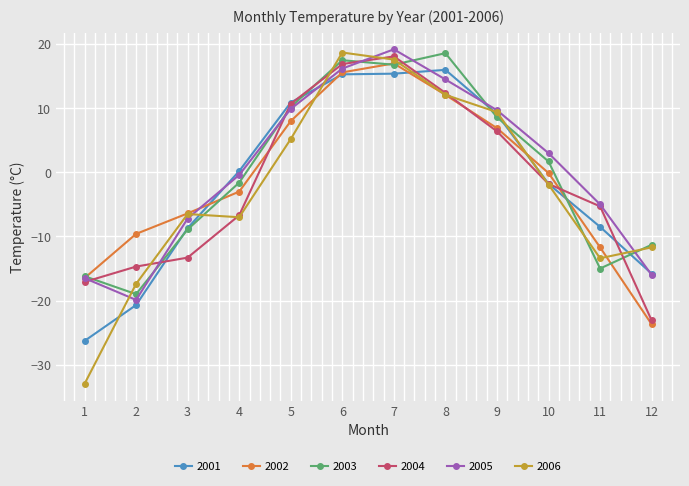

How many lines are shown in the chart?

6